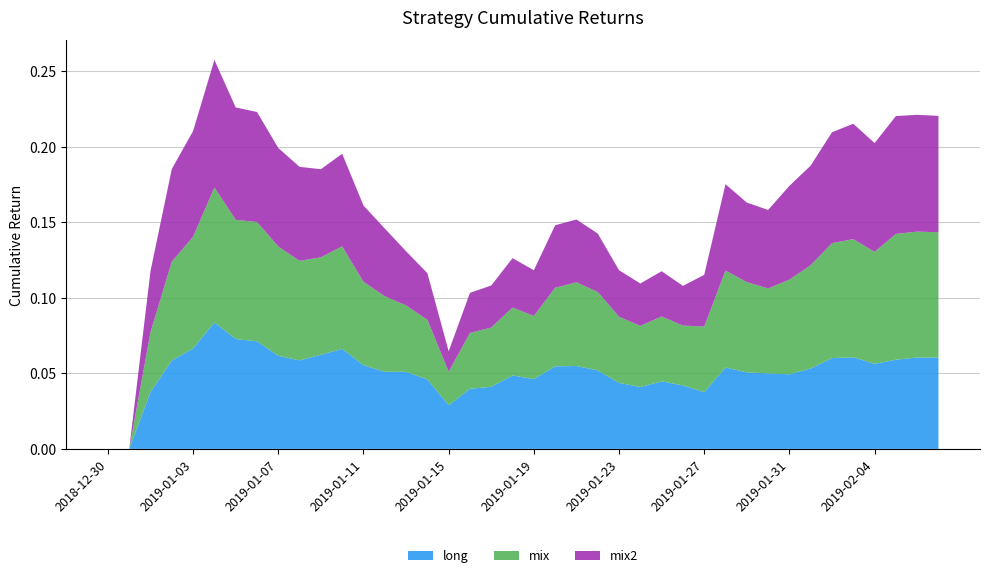

Reading left to right, what are all the values shown in this chart?

long: 0.0	0.0	0.0	0.1	0.1	0.1	0.1	0.1	0.1	0.1	0.1	0.1	0.1	0.1	0.1	0.0	0.0	0.0	0.0	0.0	0.0	0.1	0.1	0.1	0.0	0.0	0.0	0.0	0.0	0.1	0.1	0.1	0.0	0.1	0.1	0.1	0.1	0.1	0.1	0.1
mix: 0.0	0.0	0.0	0.1	0.1	0.1	0.1	0.1	0.1	0.1	0.1	0.1	0.1	0.0	0.0	0.0	0.0	0.0	0.0	0.0	0.0	0.1	0.1	0.1	0.0	0.0	0.0	0.0	0.0	0.1	0.1	0.1	0.1	0.1	0.1	0.1	0.1	0.1	0.1	0.1
mix2: 0.0	0.0	0.0	0.1	0.1	0.1	0.1	0.1	0.1	0.1	0.1	0.1	0.1	0.0	0.0	0.0	0.0	0.0	0.0	0.0	0.0	0.0	0.0	0.0	0.0	0.0	0.0	0.0	0.0	0.1	0.1	0.1	0.1	0.1	0.1	0.1	0.1	0.1	0.1	0.1